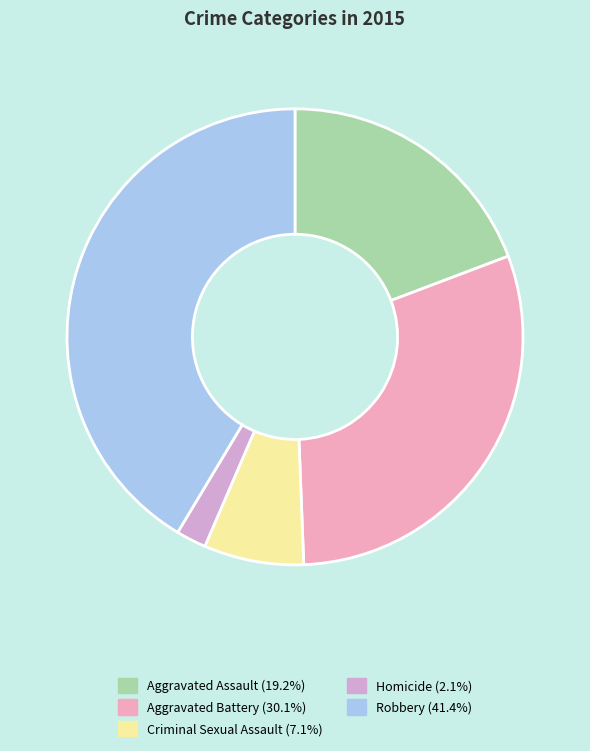

To the nearest percent, what percentage of the pie is Aggravated Battery?

30%